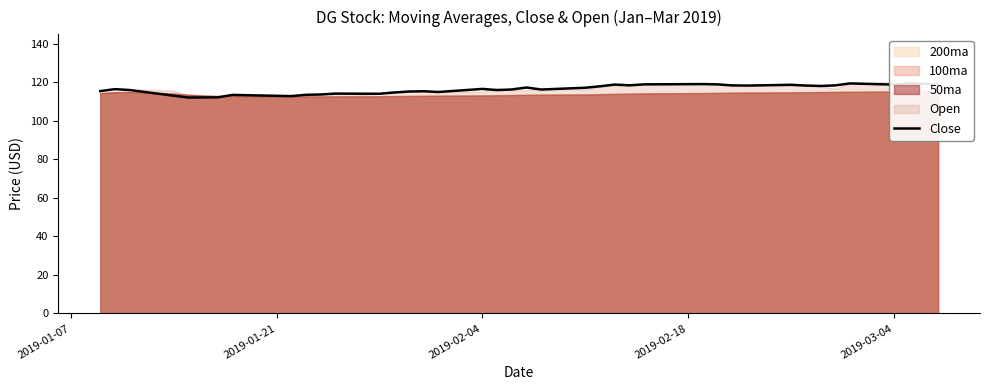

How many points are higher than both their immediate neighbors (excluding endpoints)?

11